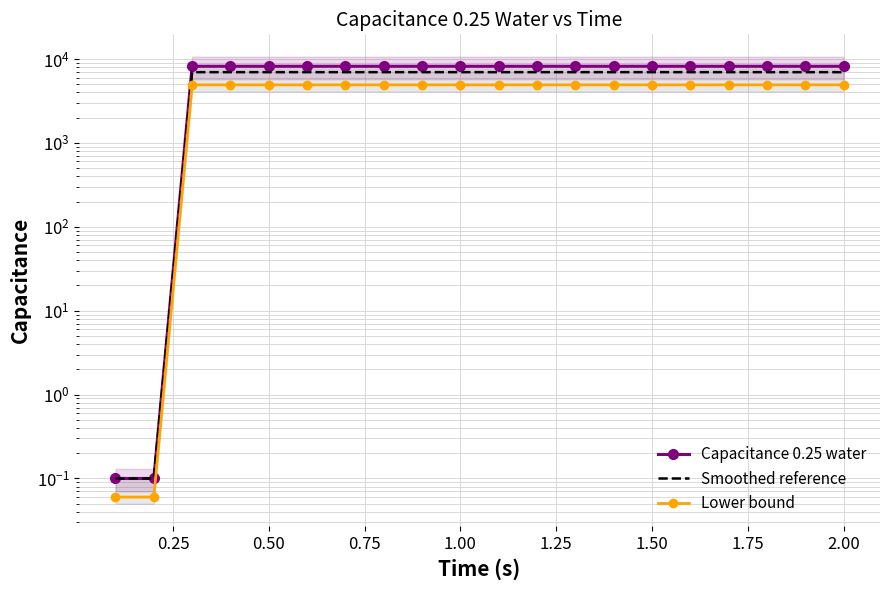

True or false: Capacitance 0.25 water and Lower bound cross at least once.

False